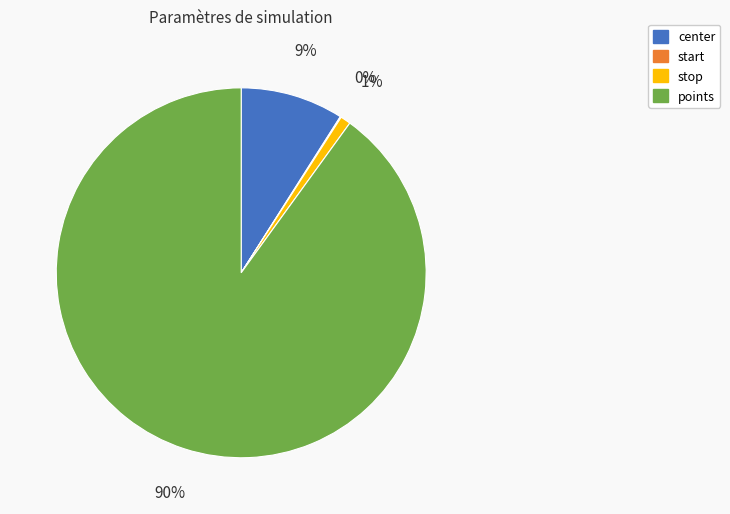

Between points and stop, which is larger?

points